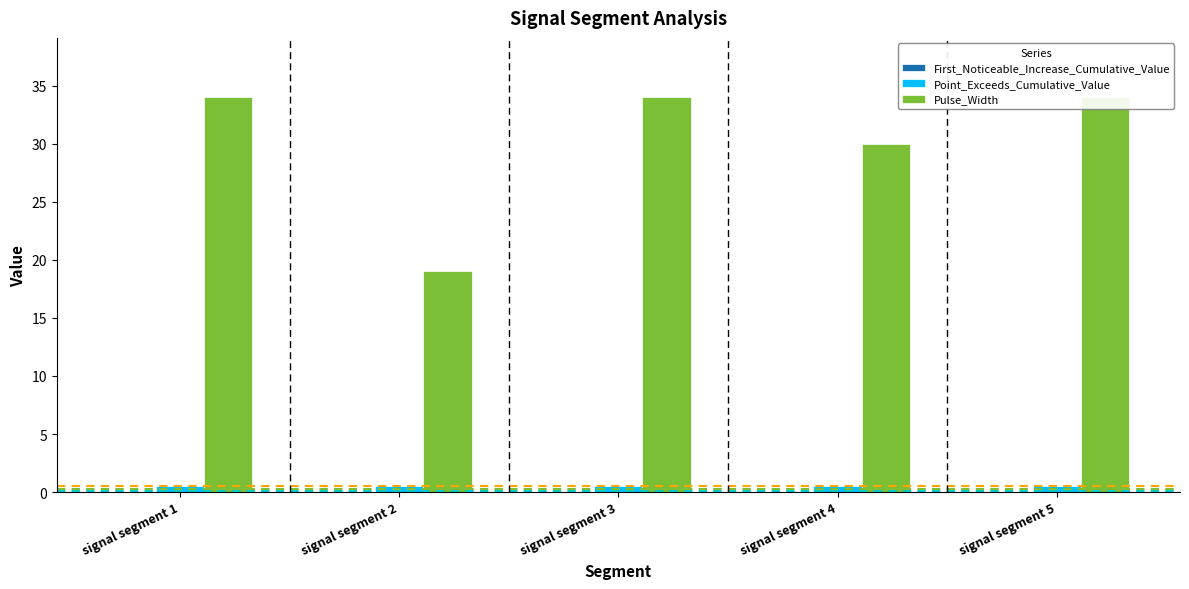

Which series has the largest total across all categories?

Pulse_Width